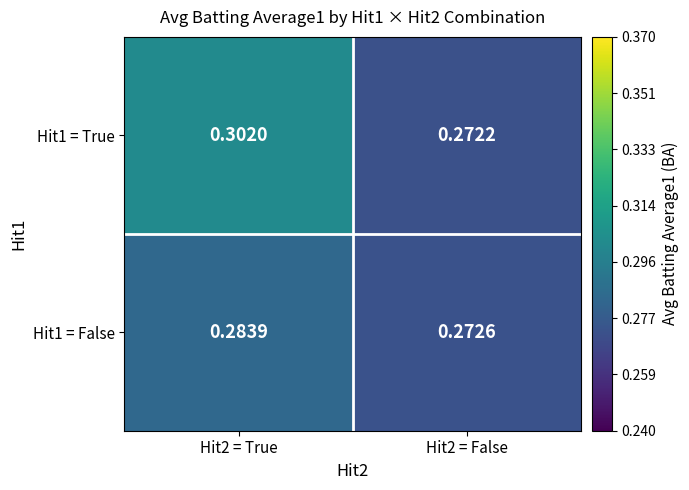

Is the value of Hit1 = False at Hit2 = True greater than the value of Hit1 = True at Hit2 = True?

No